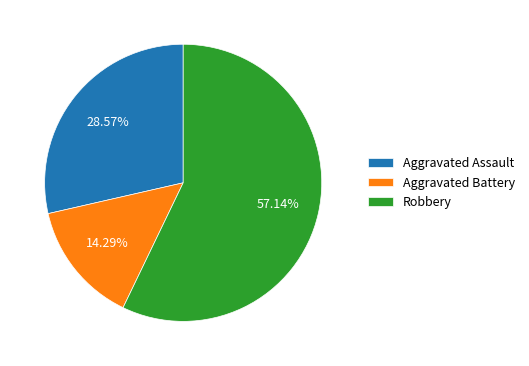

The Robbery slice represents 57% of the pie. True or false?

True